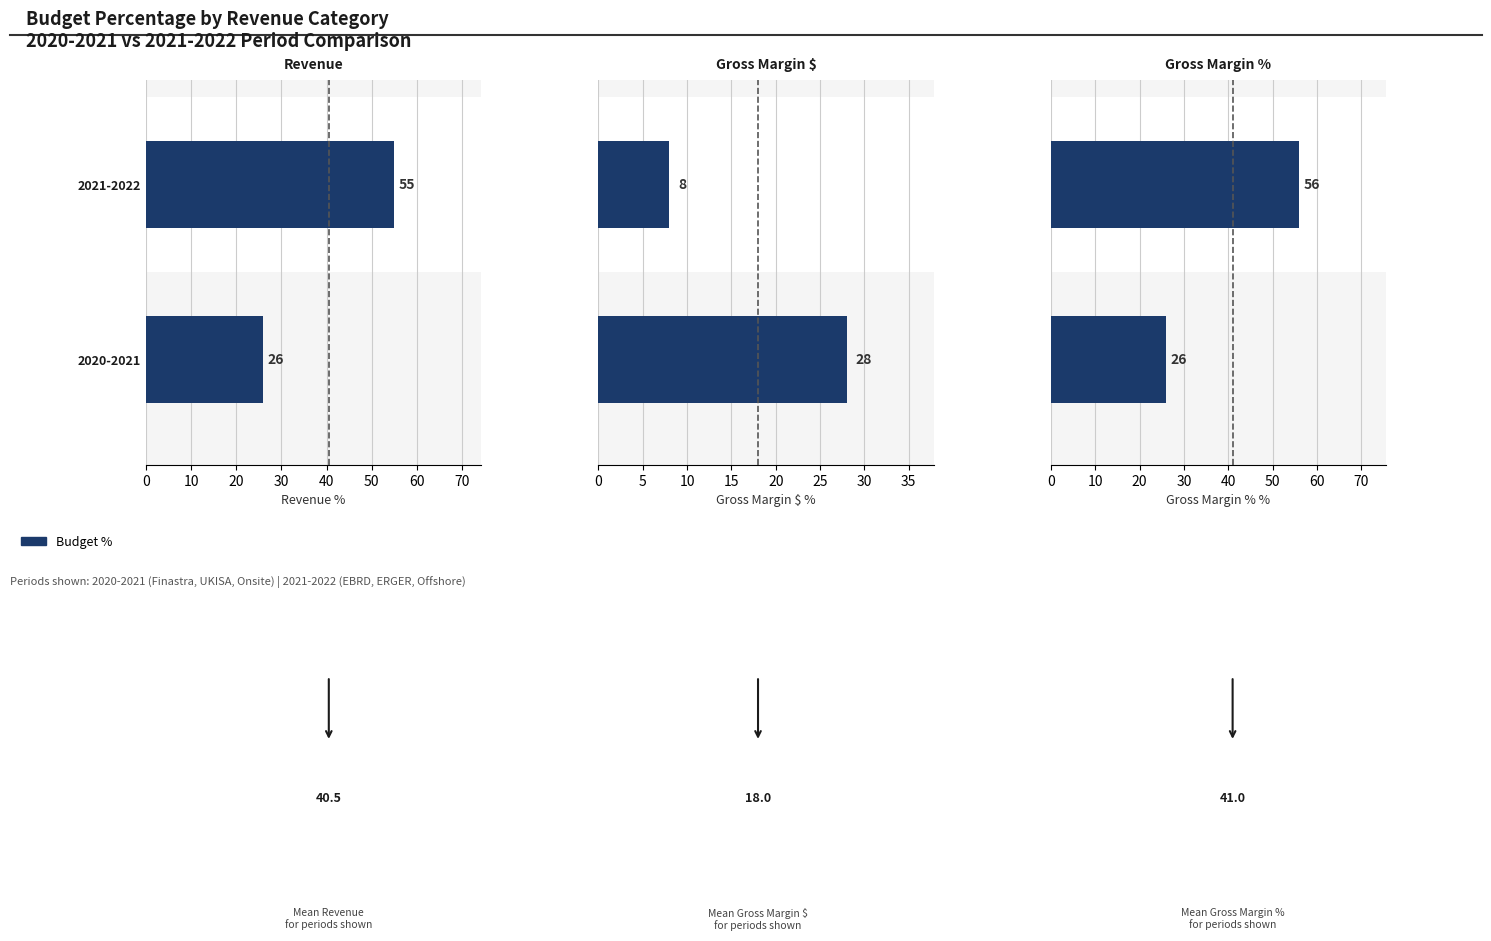

Reading left to right, extract all data points from this chart.

Revenue: 26	55
Gross Margin $: 28	8
Gross Margin %: 26	56